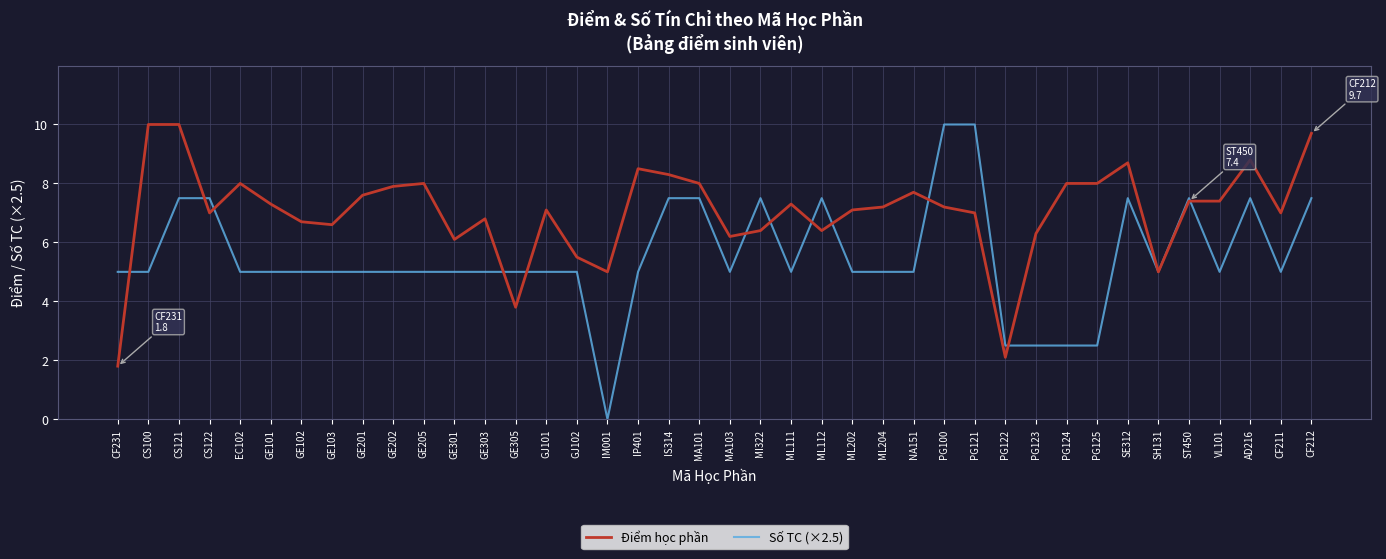

True or false: Số TC (×2.5) has more than 0 interior local peaks.

True